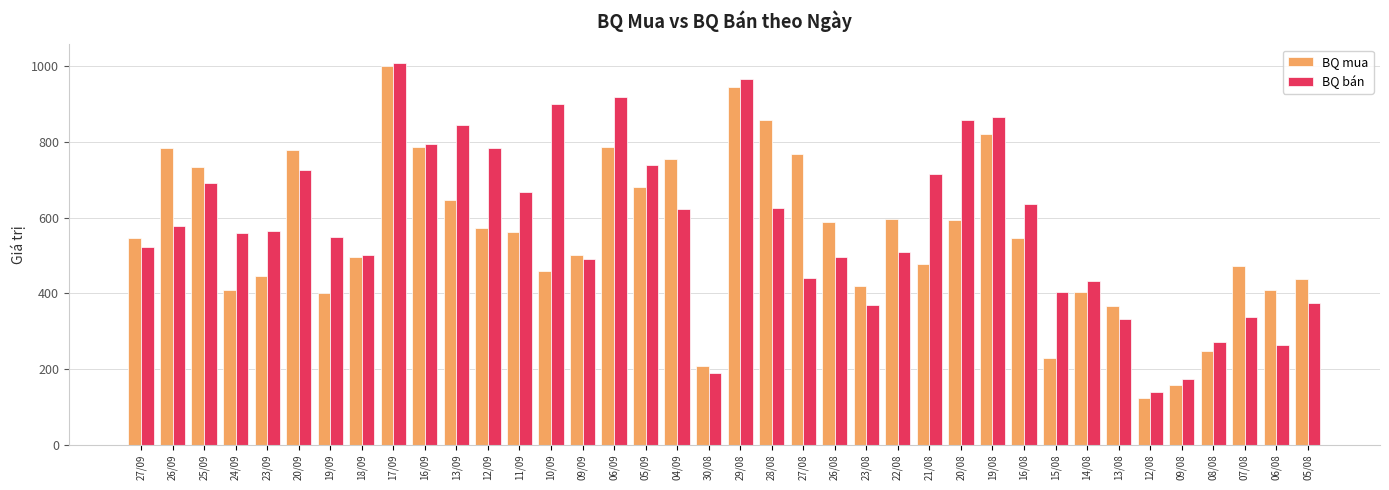

At how many categories does at least one series exceed 222?

35